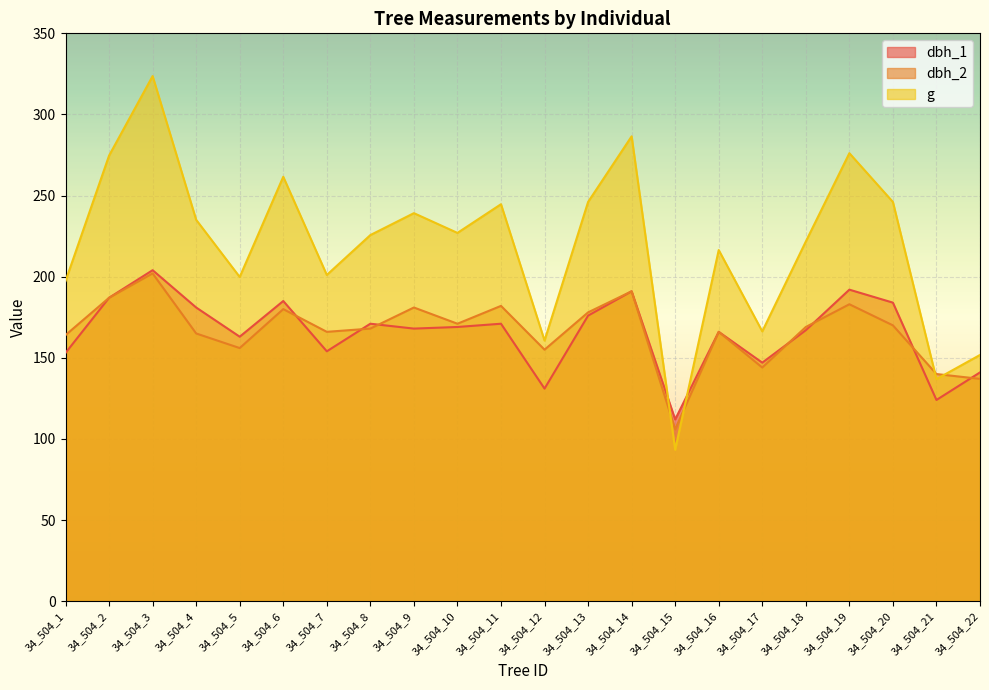

True or false: dbh_2 and dbh_1 intersect in this chart.

True